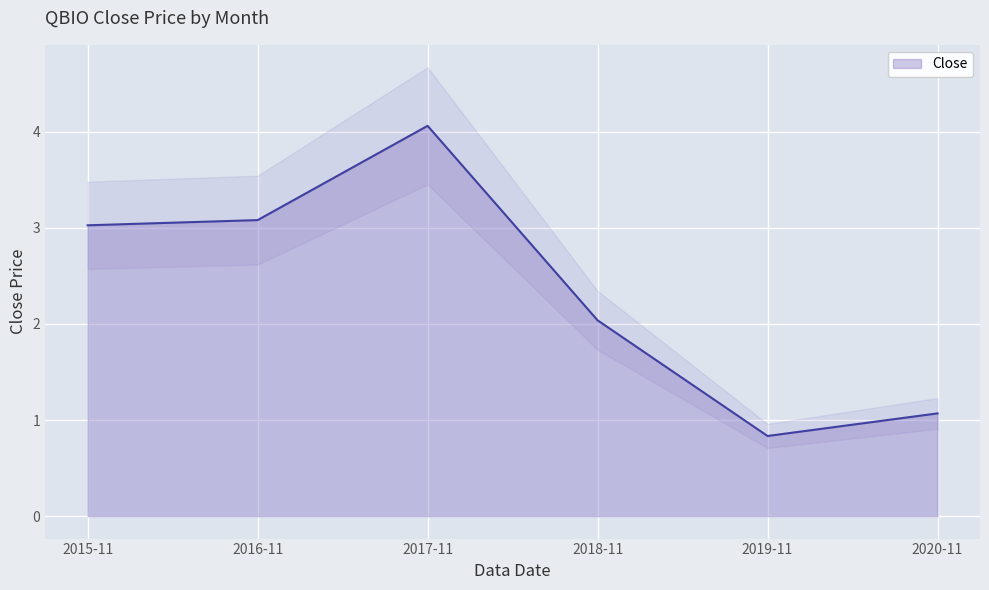

List the labels in order of value, largest first.

2017-11, 2016-11, 2015-11, 2018-11, 2020-11, 2019-11